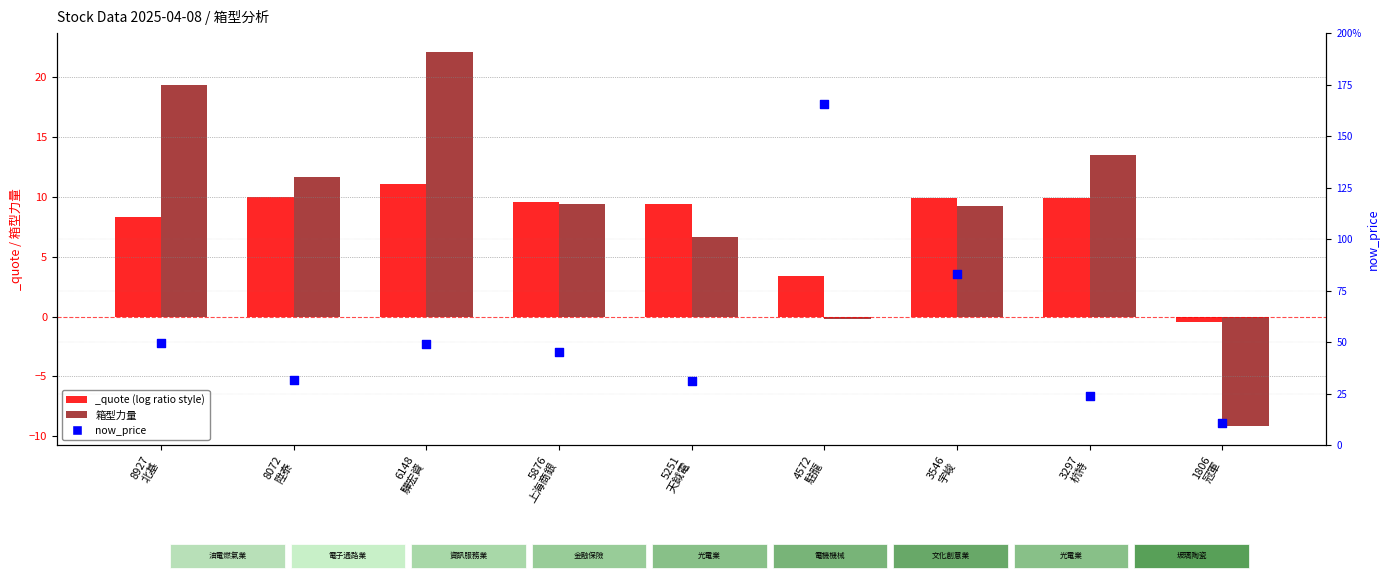

Which series has the largest Y range (max minus min)?

now_price